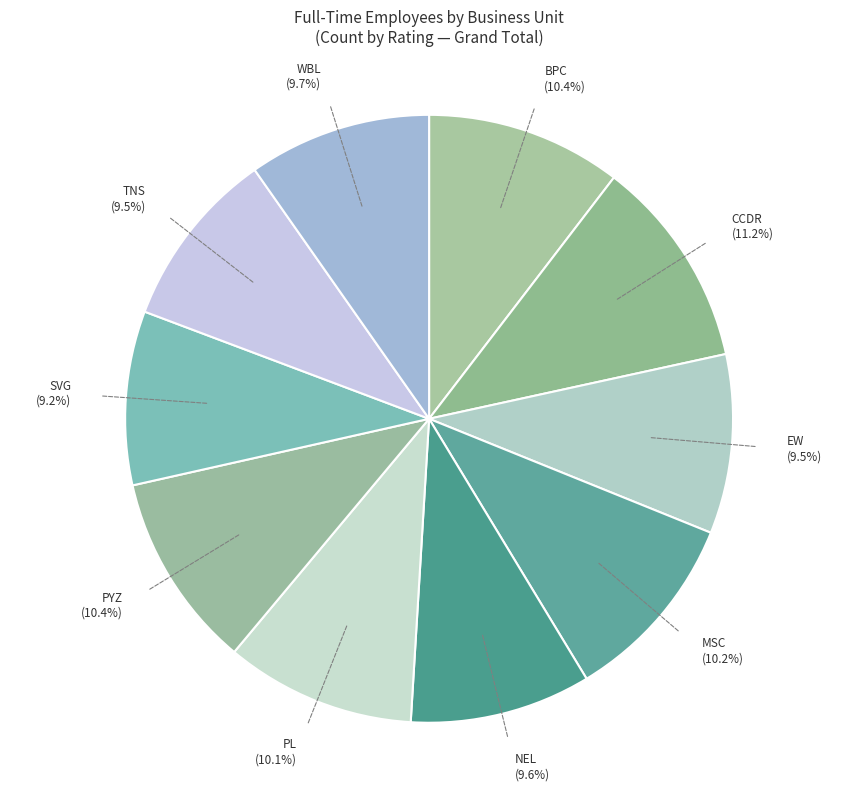

To the nearest percent, what is the difference between the largest and smallest slice percentages?

2%